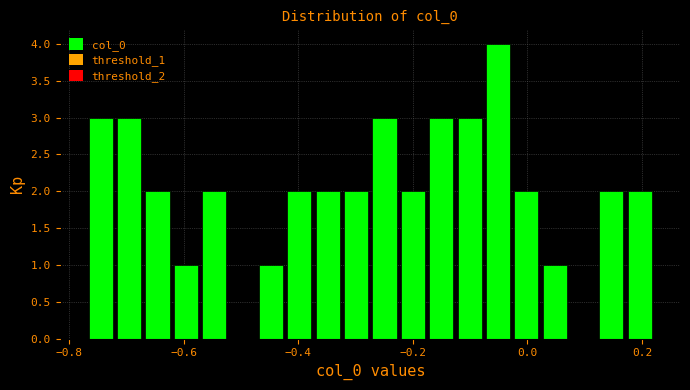

Read against the x-axis, roughly where is the centre of the tallest bar?

-0.06